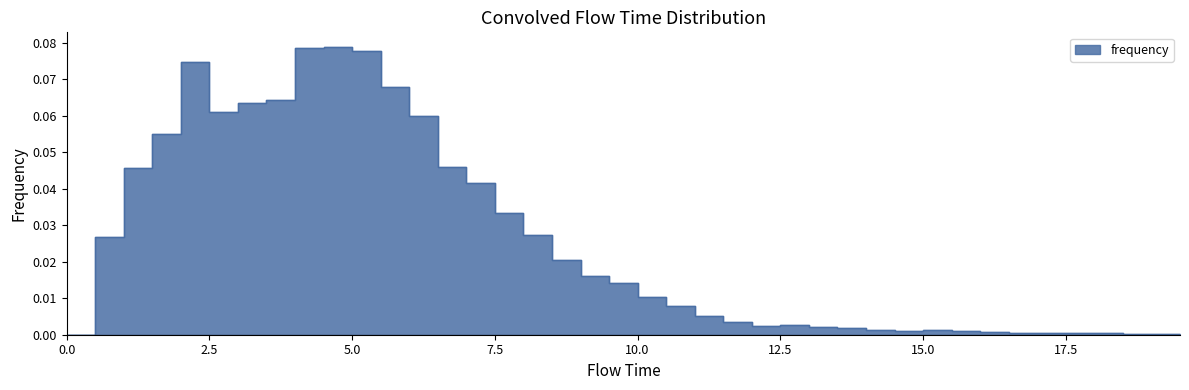

True or false: the data shows 0.0 at 14.5.

True